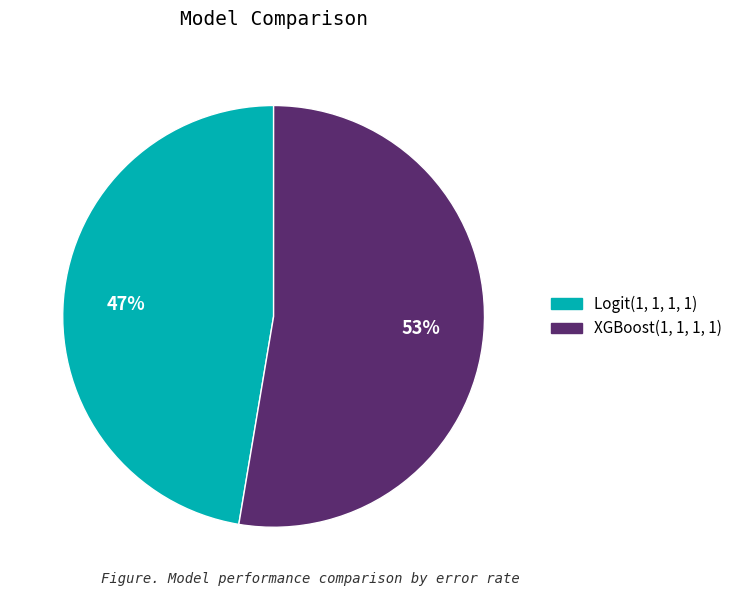

Count the number of slices in the pie.

2